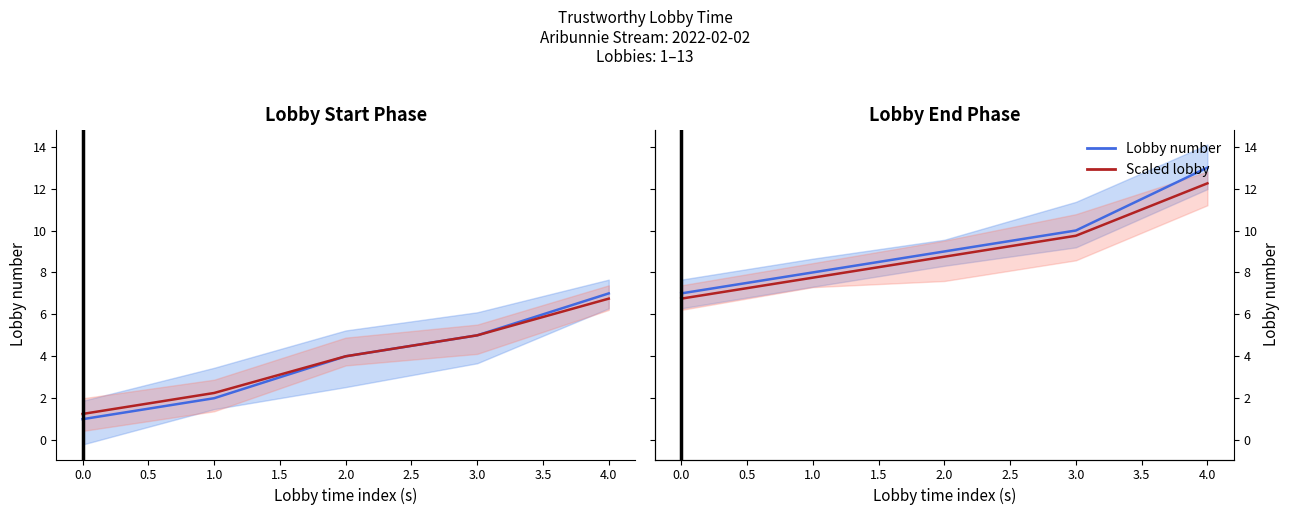

What is the difference between the highest and lowest values at 4.0?

0.8